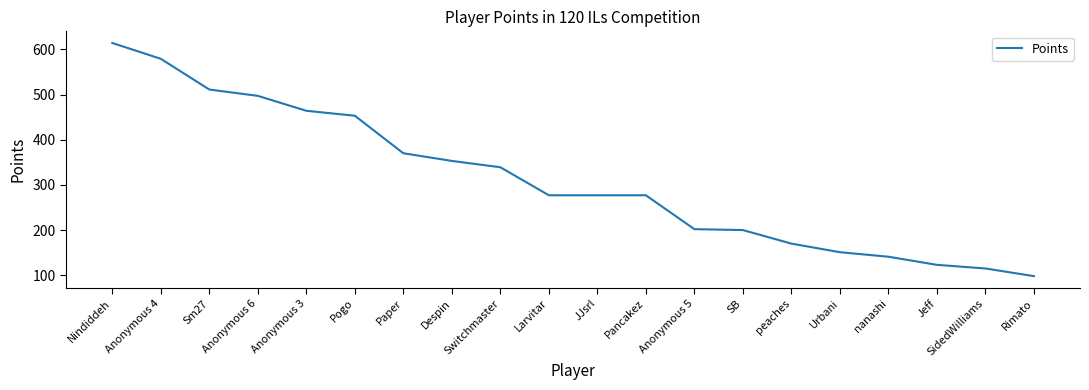

What is the ratio of the value at Larvitar to the value at Nindiddeh?

0.5